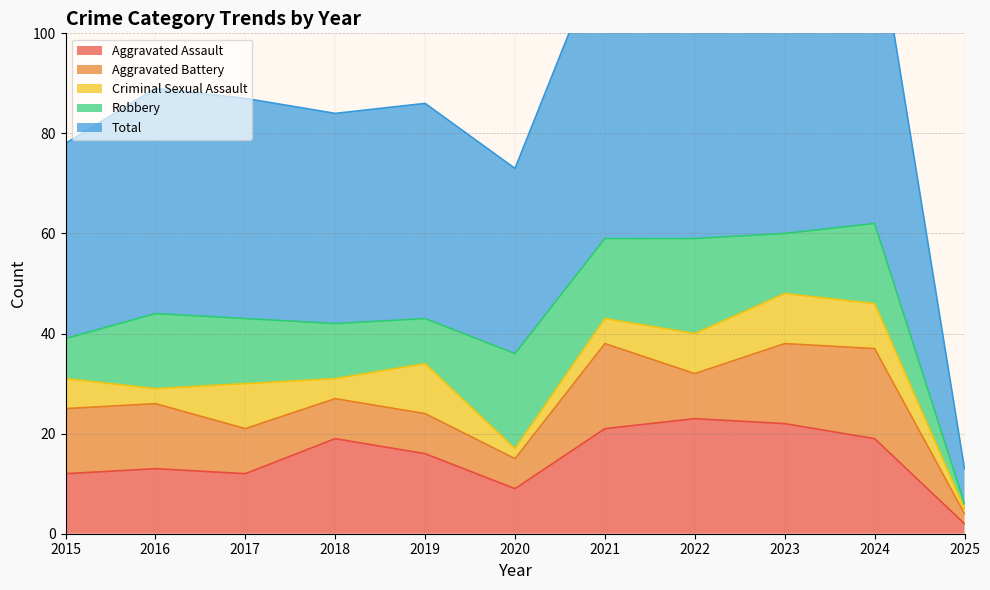

True or false: Total and Criminal Sexual Assault cross at least once.

False